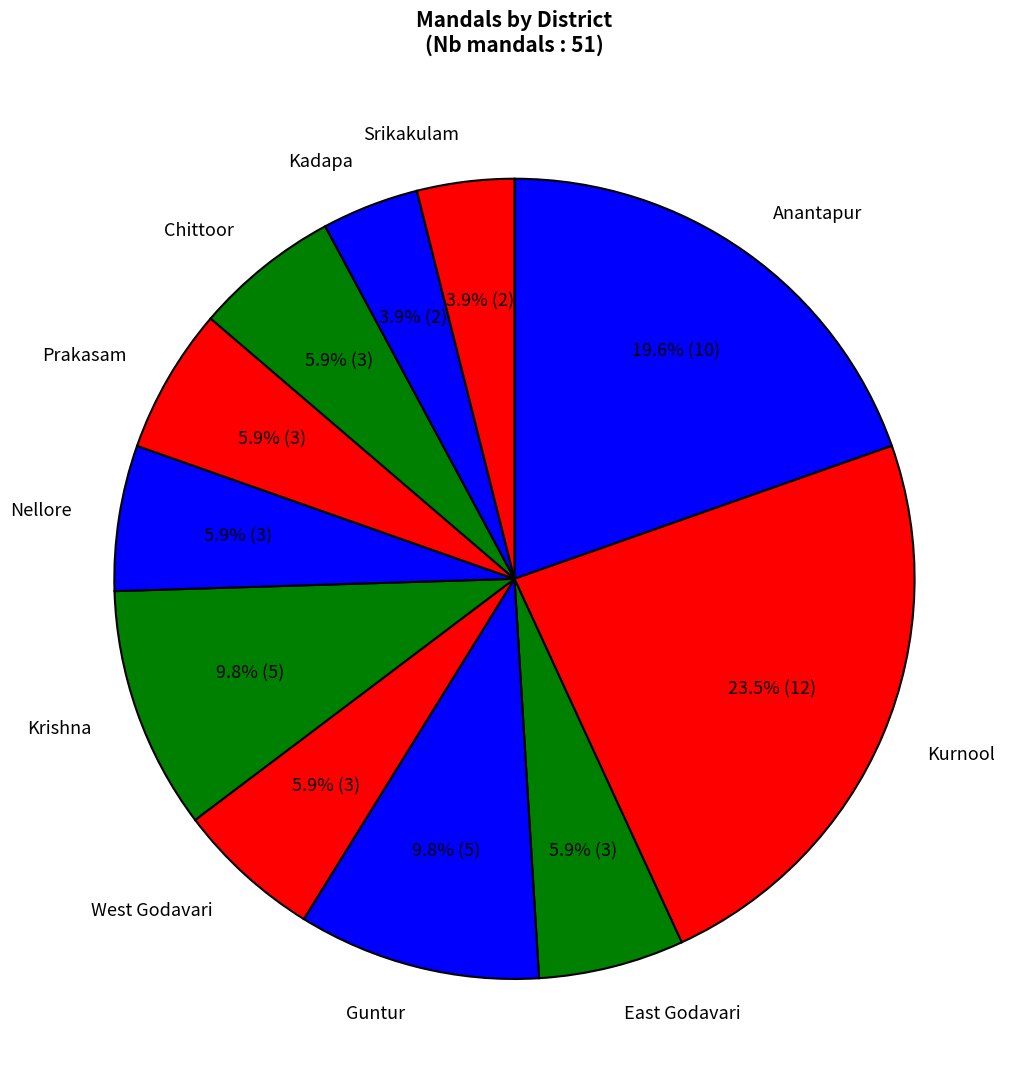

Between Srikakulam and Prakasam, which is larger?

Prakasam